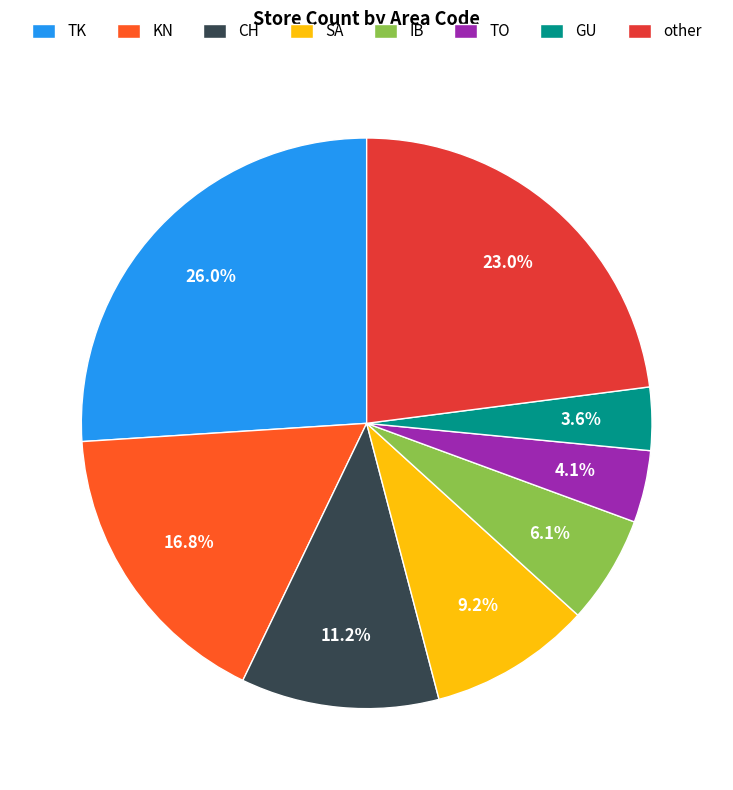

Does any single category account for the majority?

No